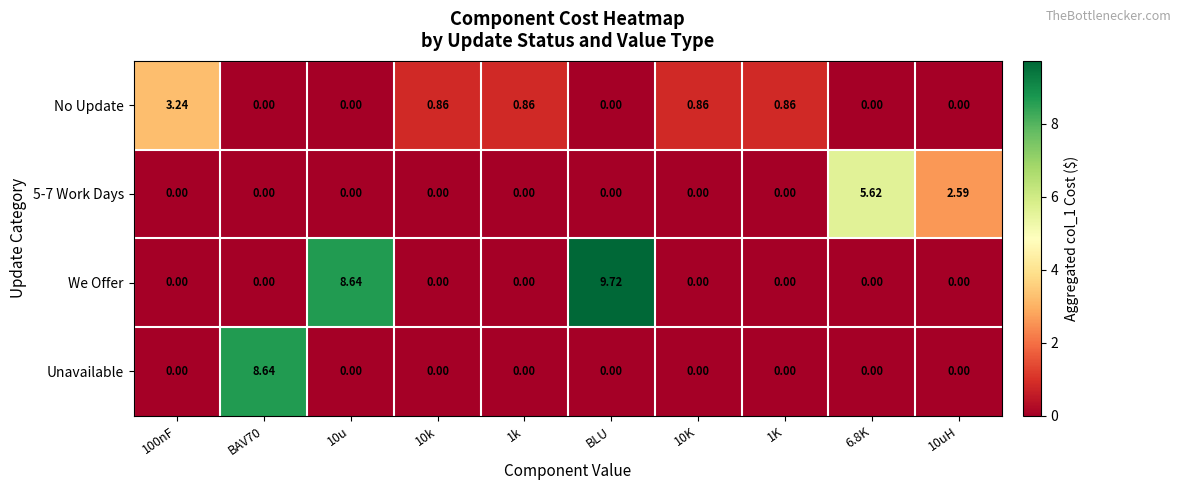

Is the value of We Offer at BAV70 greater than the value of No Update at 100nF?

No